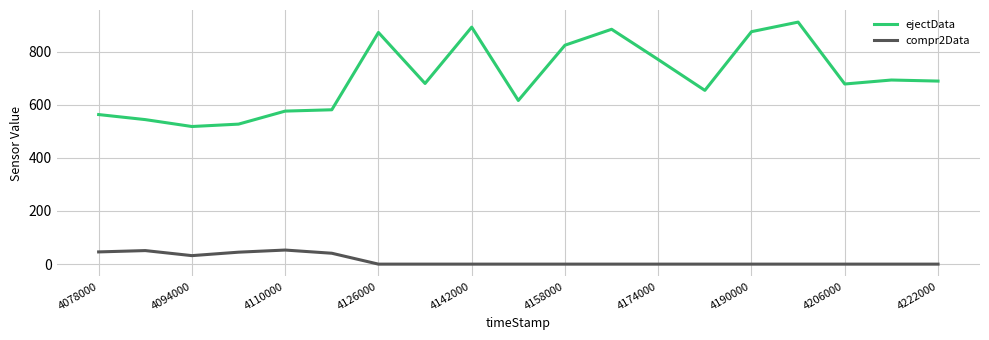

At how many categories does at least one series exceed 460?

19